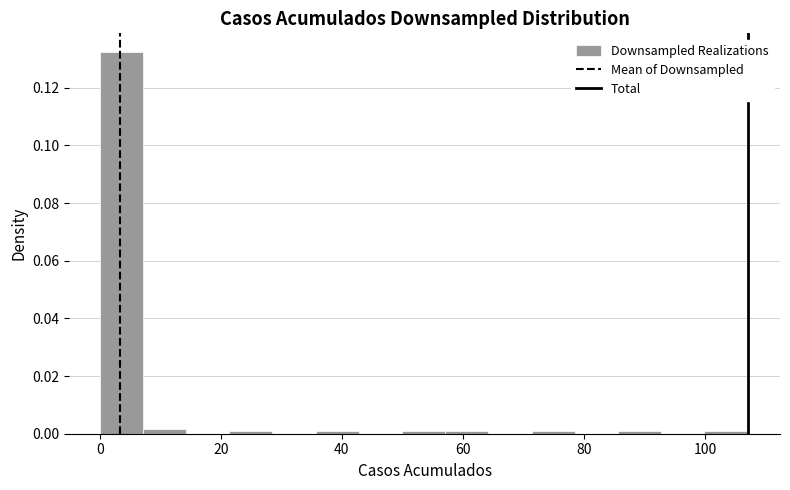

Read against the x-axis, roughly where is the centre of the tallest bar?

4